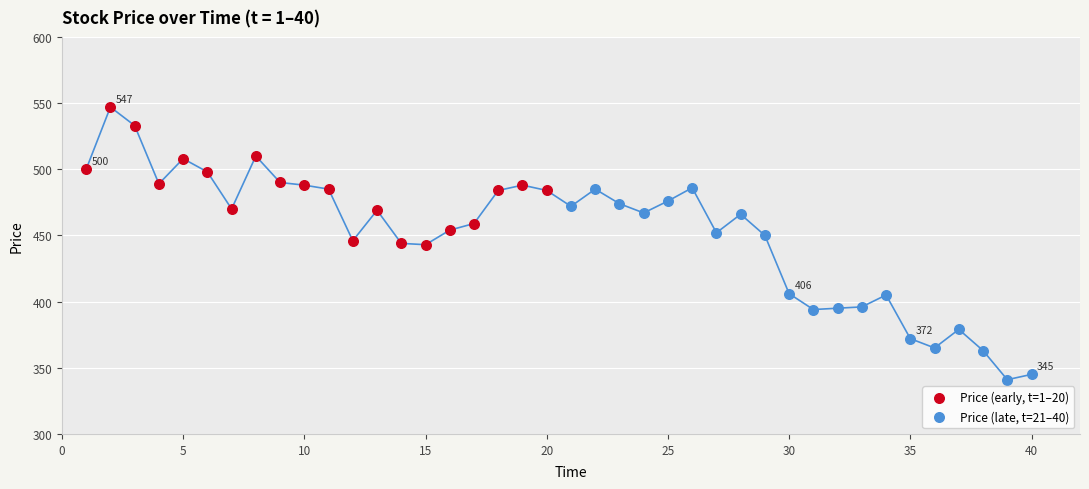

Which series contains the lowest Y value?

Price (late, t=21–40)